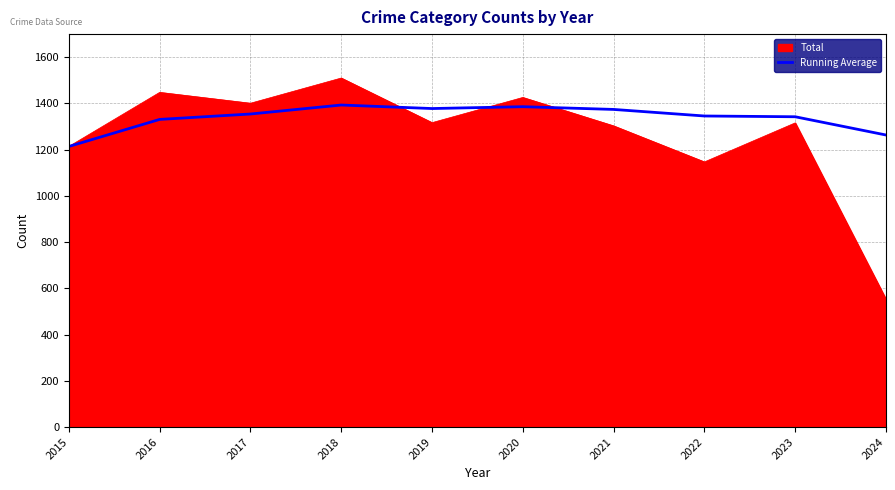

At which category is the sum across all series the highest?

2018